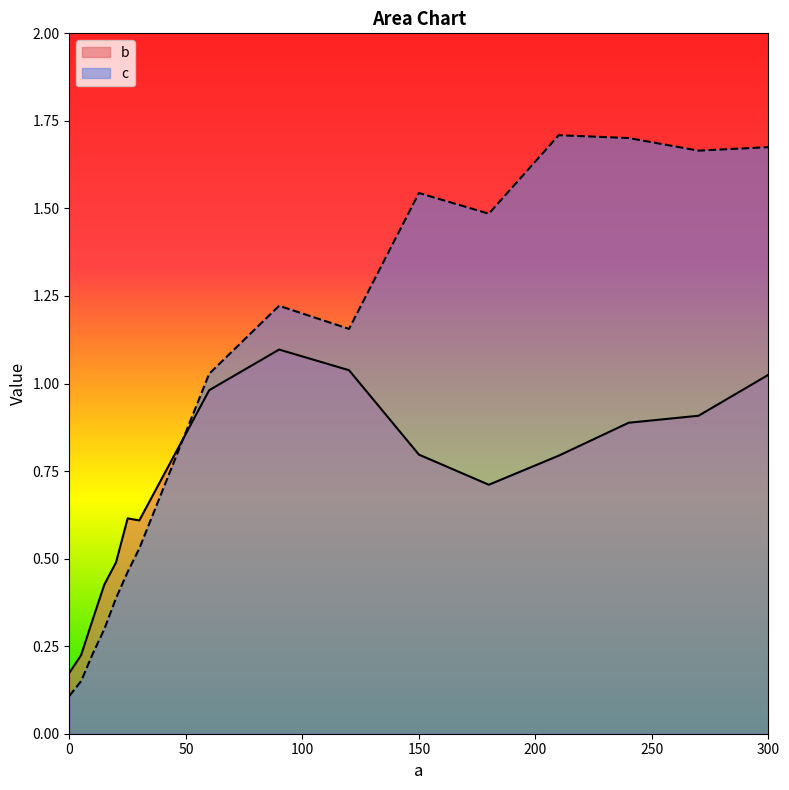

Reading left to right, what are all the values shown in this chart?

b: 0.2	0.2	0.3	0.4	0.5	0.6	0.6	1.0	1.1	1.0	0.8	0.7	0.8	0.9	0.9	1.0
c: 0.1	0.1	0.2	0.3	0.4	0.5	0.5	1.0	1.2	1.2	1.5	1.5	1.7	1.7	1.7	1.7